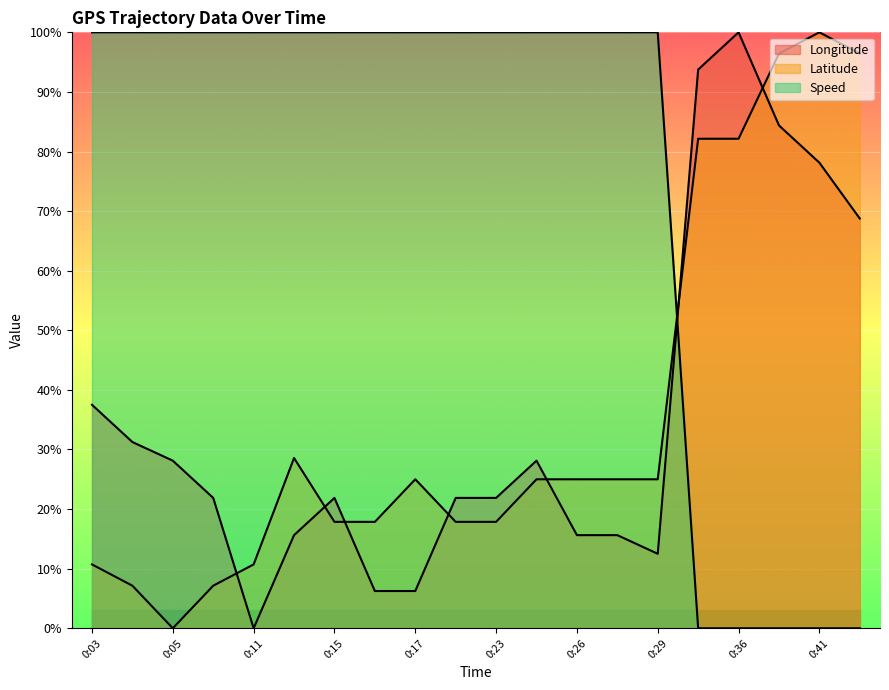

What is the sum of all Latitude values?

717.9